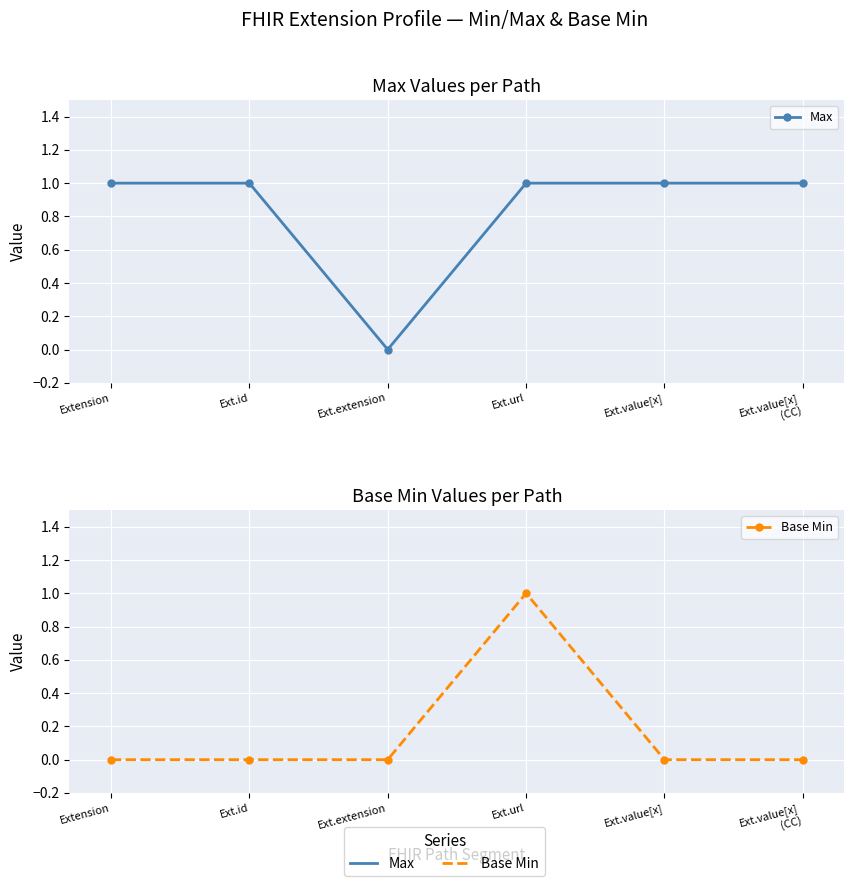

Reading left to right, list all the values displayed in this chart.

Max: Extension=1	Ext.id=1	Ext.extension=0	Ext.url=1	Ext.value[x]=1	Ext.value[x]
(CC)=1
Base Min: Extension=0	Ext.id=0	Ext.extension=0	Ext.url=1	Ext.value[x]=0	Ext.value[x]
(CC)=0